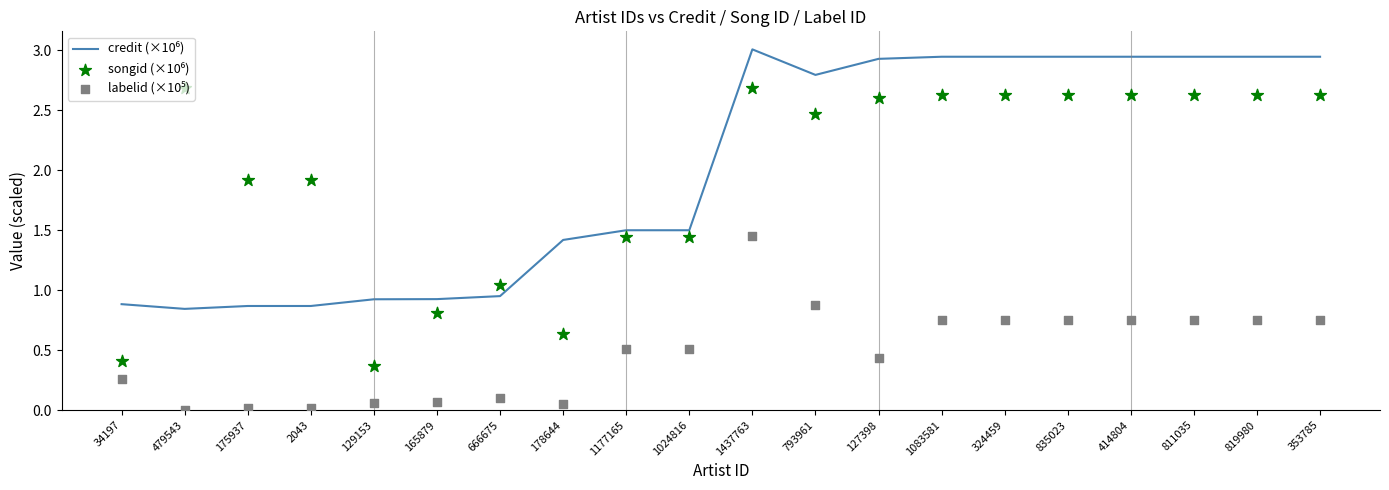

At which category is the sum across all series the highest?

1437763